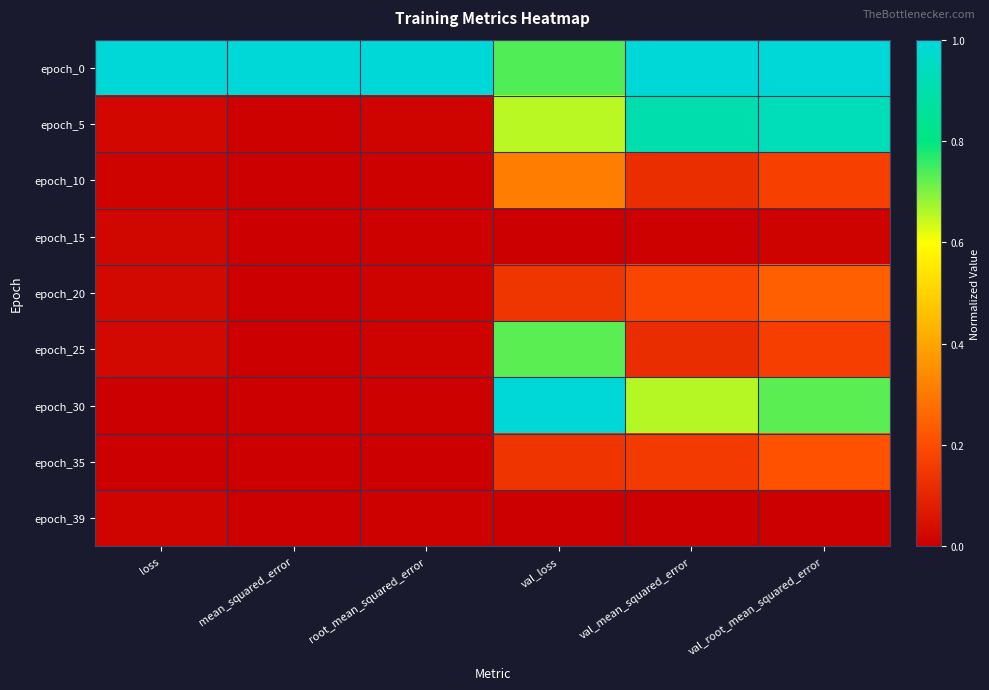

Reading left to right, what are all the values shown in this chart?

epoch_0: loss=1.0	mean_squared_error=1.0	root_mean_squared_error=1.0	val_loss=0.7	val_mean_squared_error=1.0	val_root_mean_squared_error=1.0
epoch_5: loss=0.0	mean_squared_error=0.0	root_mean_squared_error=0.0	val_loss=0.7	val_mean_squared_error=0.9	val_root_mean_squared_error=0.9
epoch_10: loss=0.0	mean_squared_error=0.0	root_mean_squared_error=0.0	val_loss=0.3	val_mean_squared_error=0.1	val_root_mean_squared_error=0.2
epoch_15: loss=0.0	mean_squared_error=0.0	root_mean_squared_error=0.0	val_loss=0.0	val_mean_squared_error=0.0	val_root_mean_squared_error=0.0
epoch_20: loss=0.0	mean_squared_error=0.0	root_mean_squared_error=0.0	val_loss=0.1	val_mean_squared_error=0.2	val_root_mean_squared_error=0.2
epoch_25: loss=0.0	mean_squared_error=0.0	root_mean_squared_error=0.0	val_loss=0.7	val_mean_squared_error=0.1	val_root_mean_squared_error=0.2
epoch_30: loss=0.0	mean_squared_error=0.0	root_mean_squared_error=0.0	val_loss=1.0	val_mean_squared_error=0.7	val_root_mean_squared_error=0.7
epoch_35: loss=0.0	mean_squared_error=0.0	root_mean_squared_error=0.0	val_loss=0.1	val_mean_squared_error=0.2	val_root_mean_squared_error=0.2
epoch_39: loss=0.0	mean_squared_error=0.0	root_mean_squared_error=0.0	val_loss=0.0	val_mean_squared_error=0.0	val_root_mean_squared_error=0.0